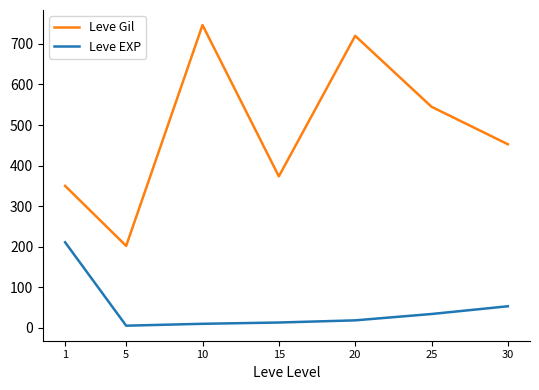

What is the total value across all series at 20?

738.0